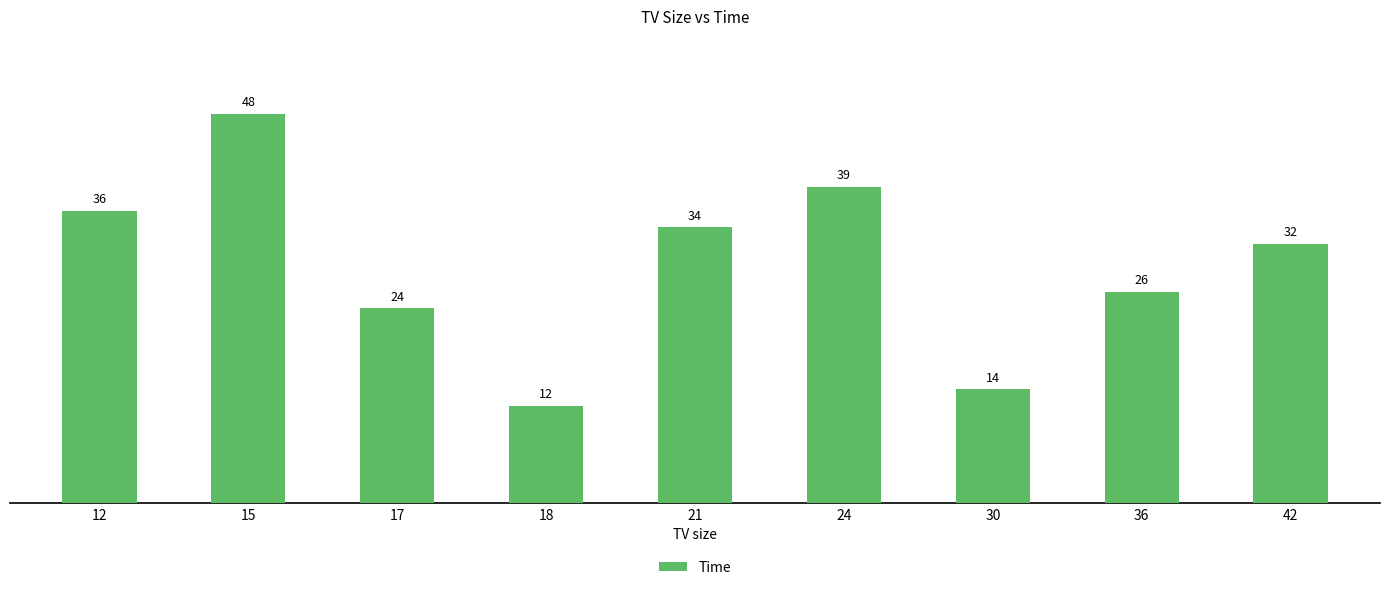

How many distinct data groups are displayed?

1